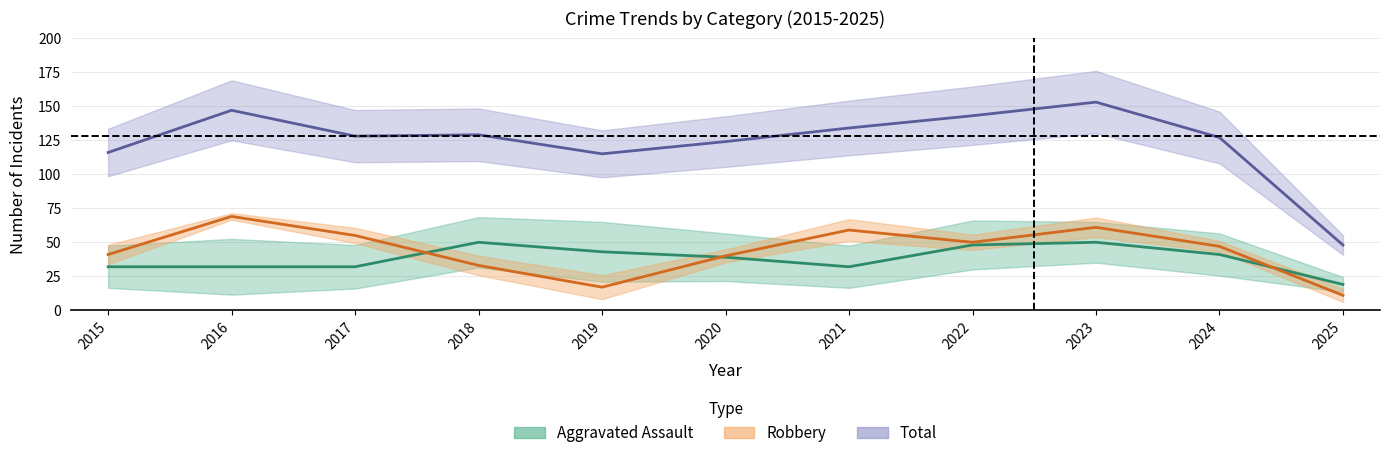

The Aggravated Assault series shows 19 at 2025. True or false?

True